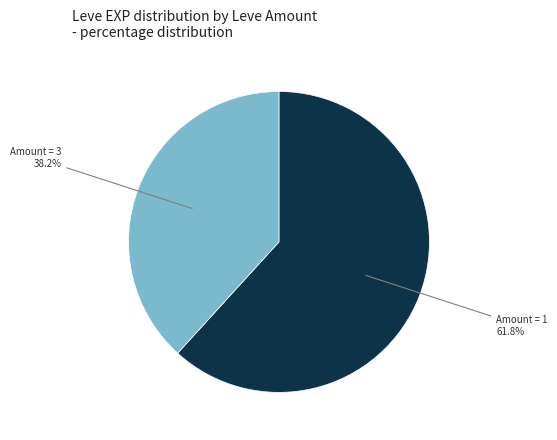

Is there any slice that represents more than half of the pie?

Yes